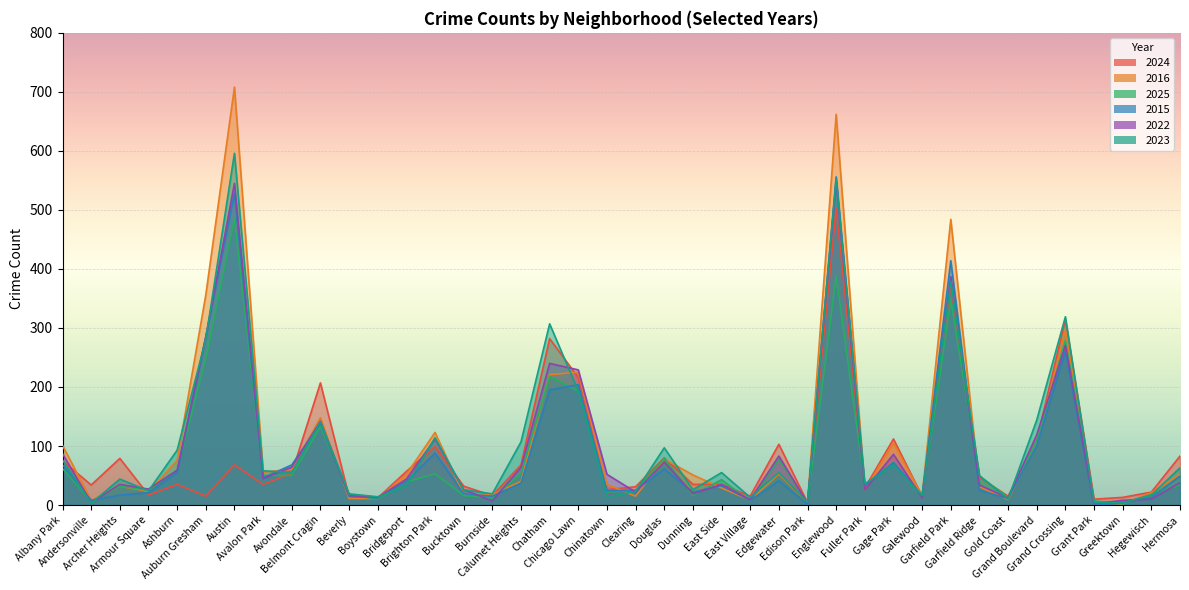

How many lines are shown in the chart?

6